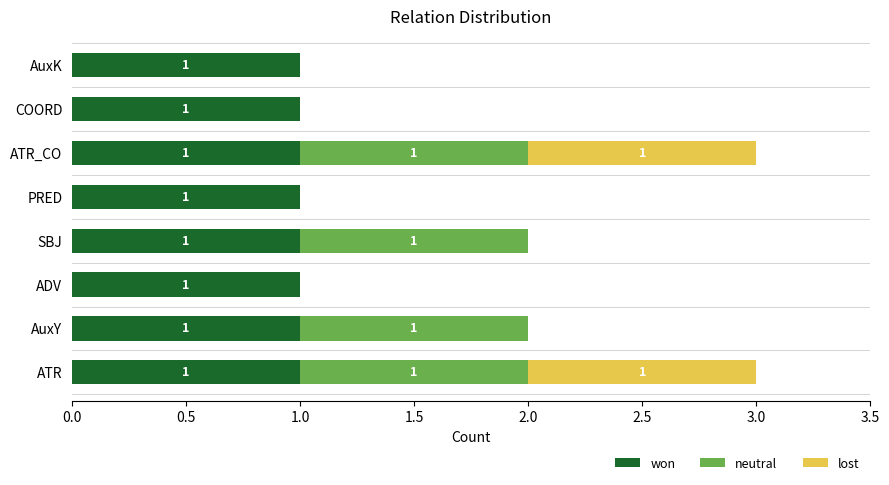

The won series shows 1 at AuxK. True or false?

True